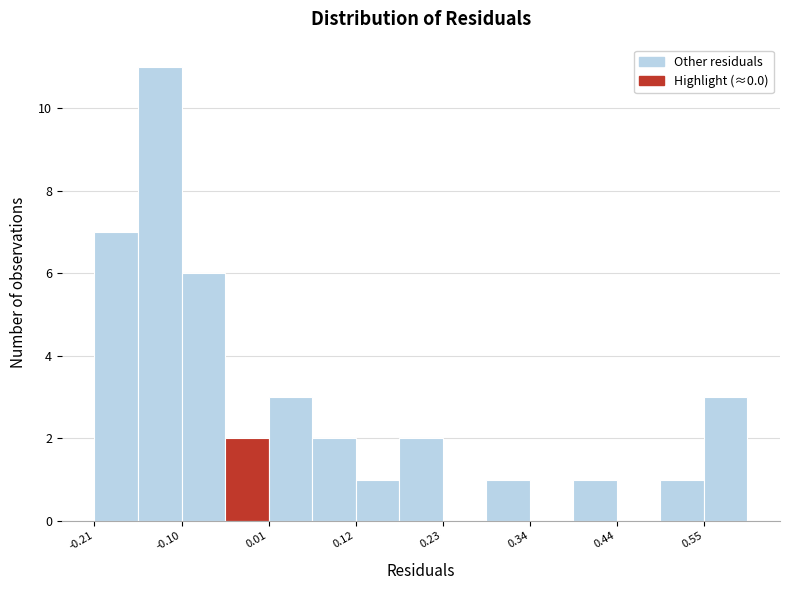

Around what value on the x-axis is the tallest bar? Give the approximate position of its centre, as read against the axis.

-0.12